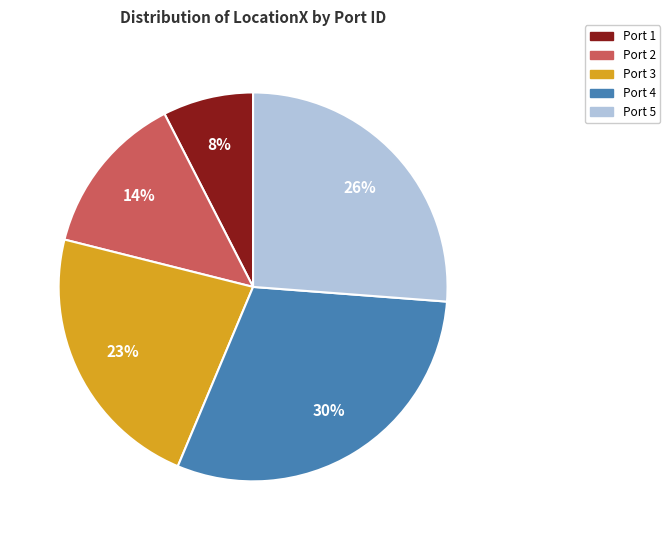

Does Port 2 represent more than half of the total?

No